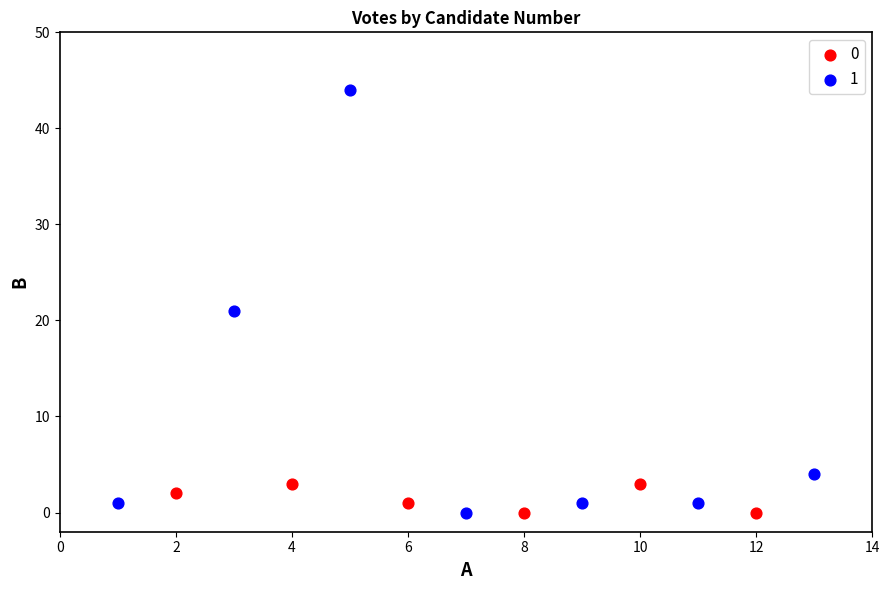

What are all the series names shown in the legend?

0, 1